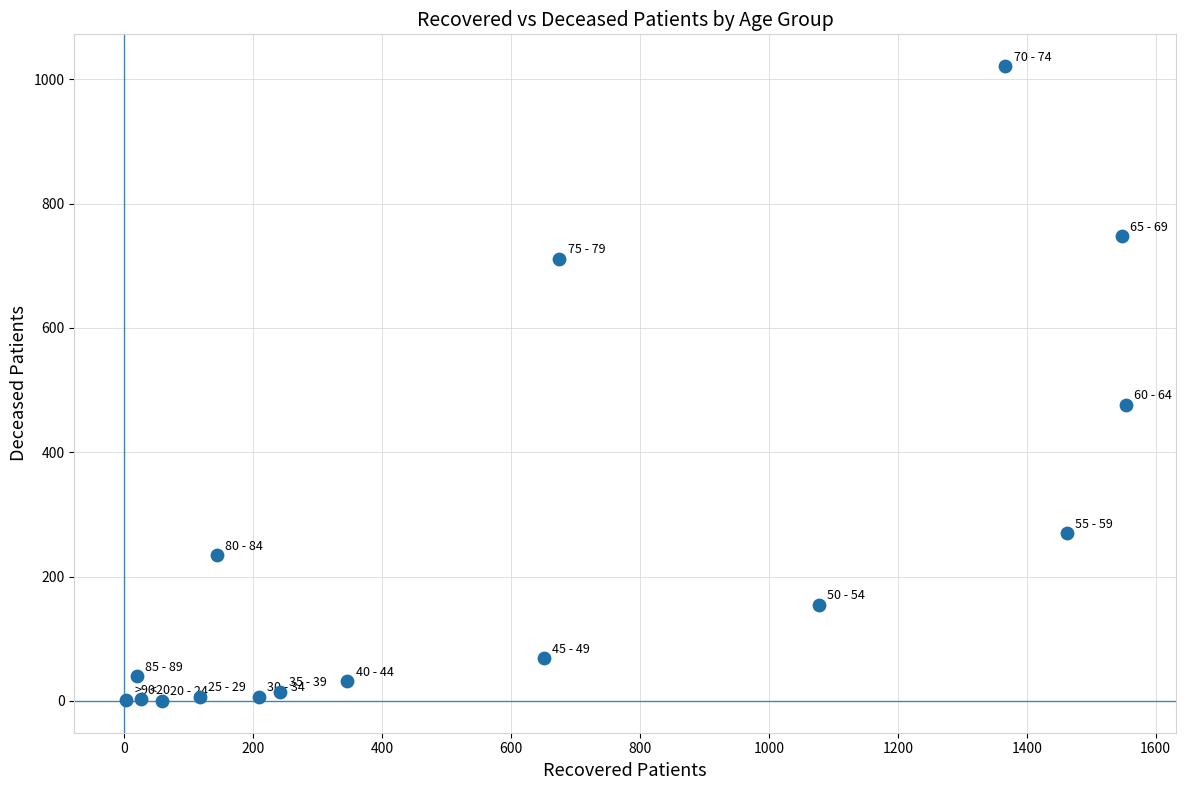

What Y value in the scatter plot is closest to 510?

476